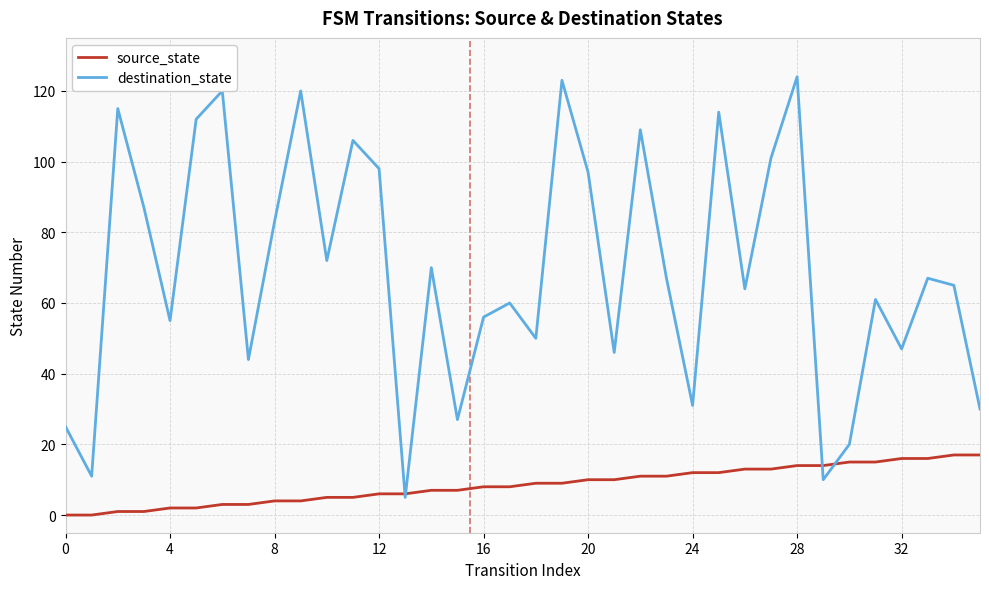

Which series has the largest total across all categories?

destination_state